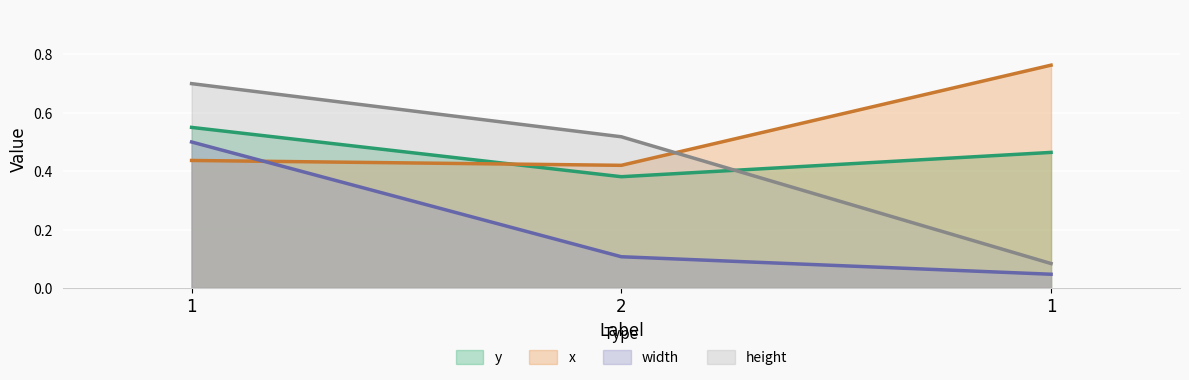

At which category is the sum across all series the highest?

1